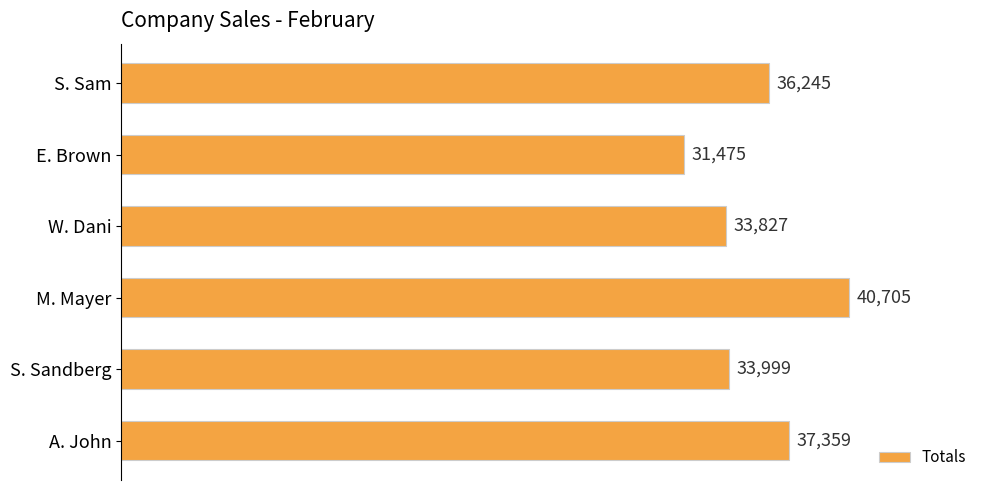

What is the approximate value at W. Dani, to the nearest 10?

33830